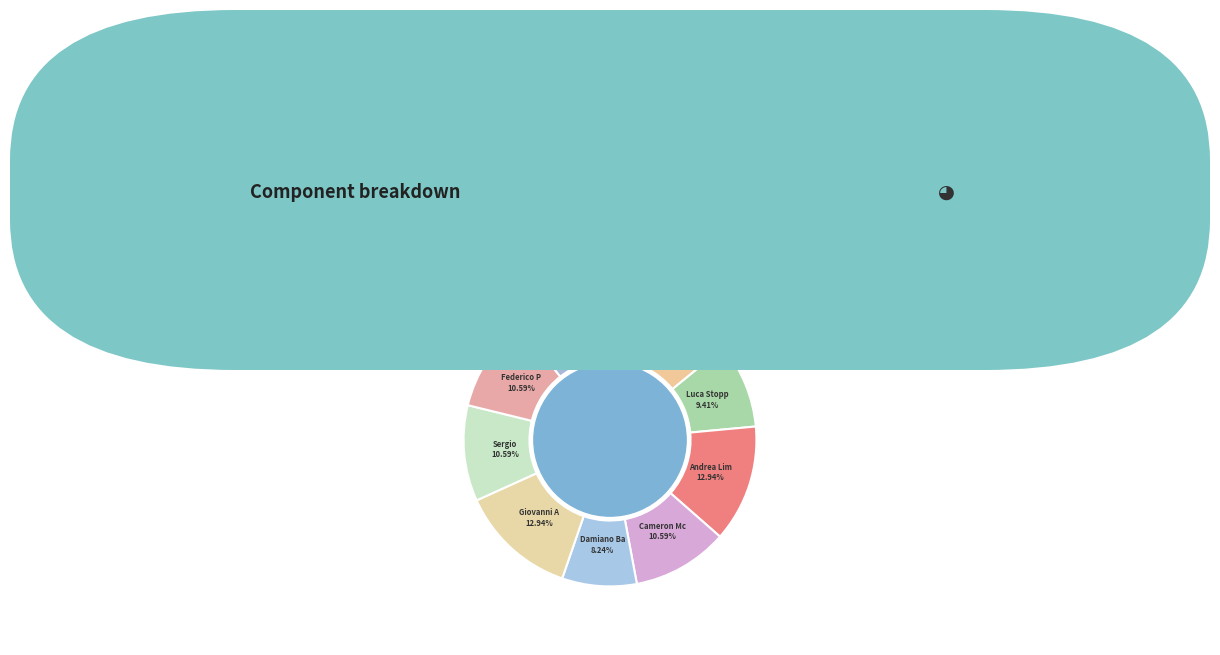

How many segments does this pie chart have?

10